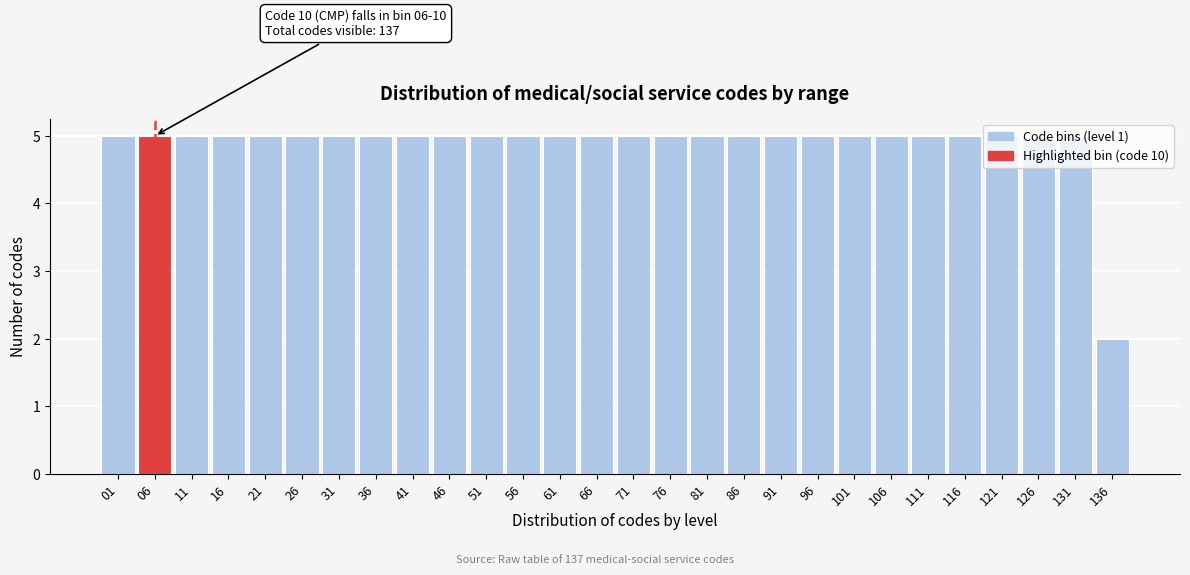

At which label is the value closest to 3?

136